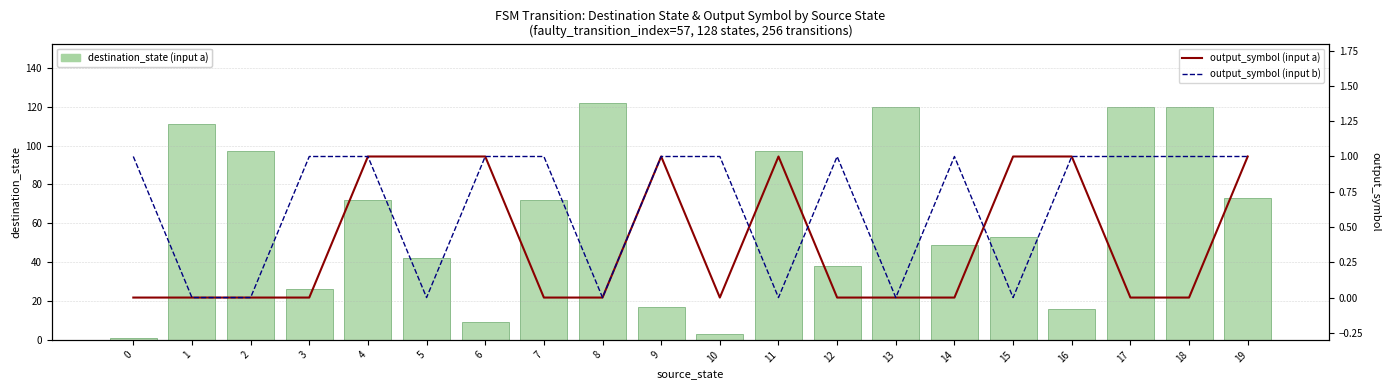

Between 8 and 19, which series saw the biggest shift?

destination_state (input a)